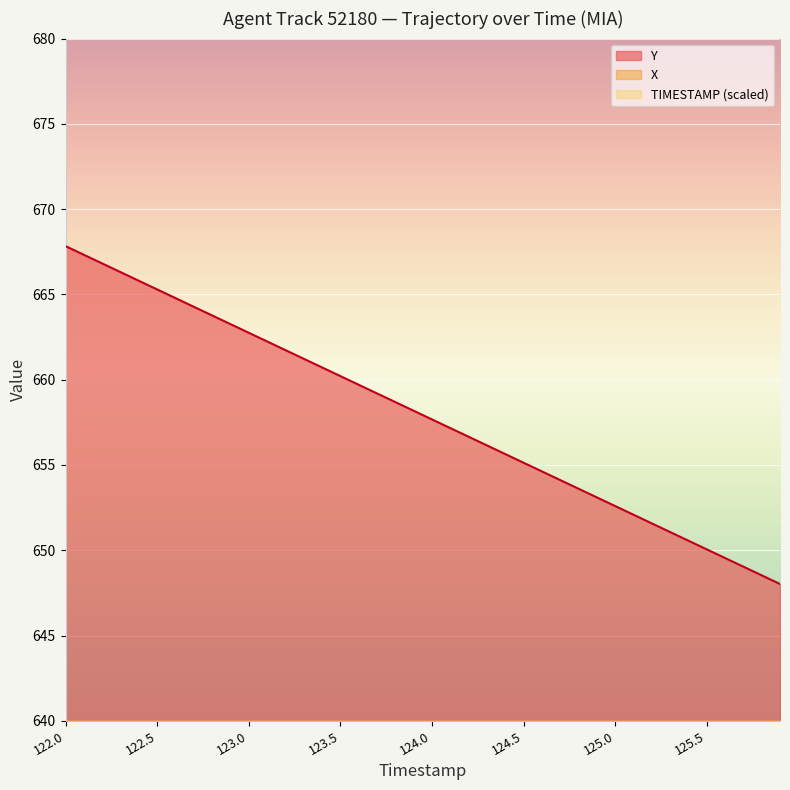

Does the chart display data point markers on the line(s)?

No